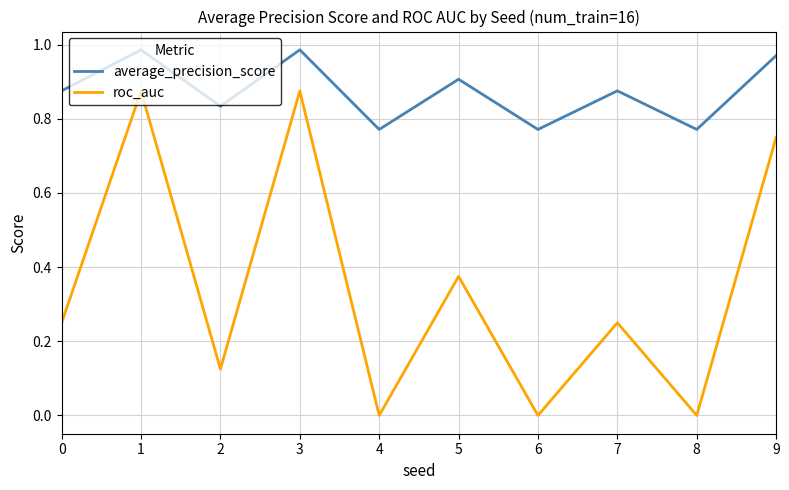

True or false: roc_auc and average_precision_score cross at least once.

False